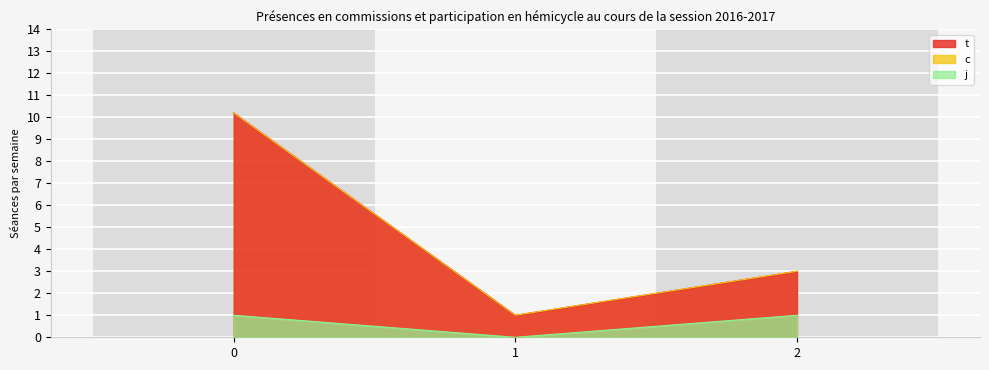

The value of t at 2 is 3.0. True or false?

True